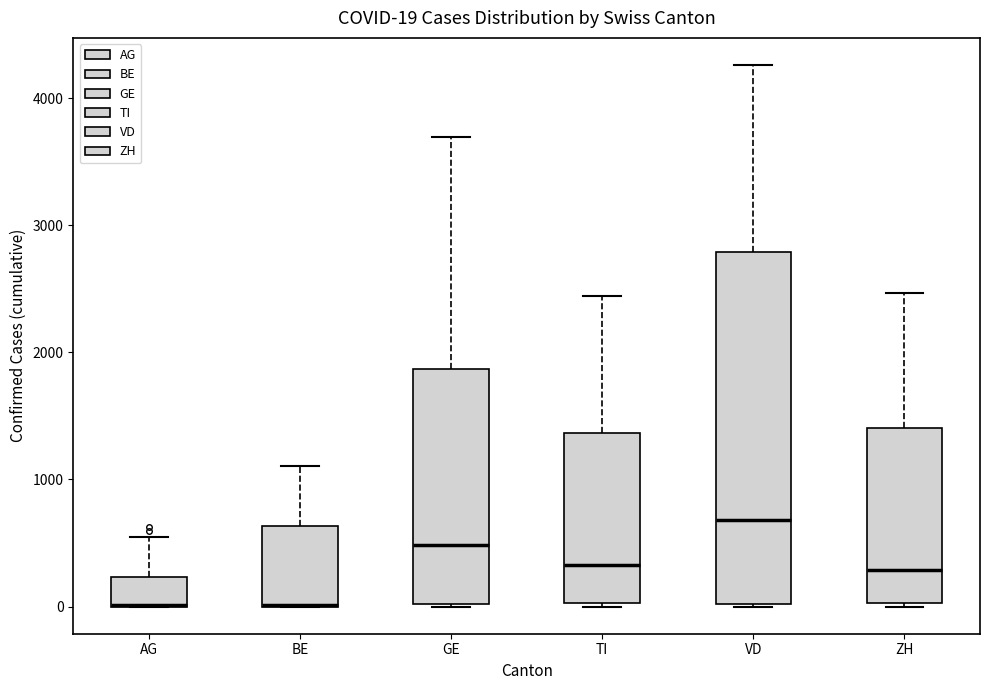

Comparing the boxes themselves (not the whiskers), which one is the tallest?

VD